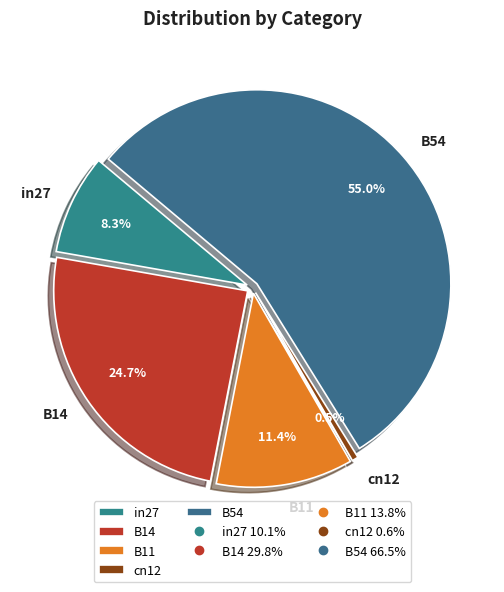

Does any single category account for the majority?

Yes